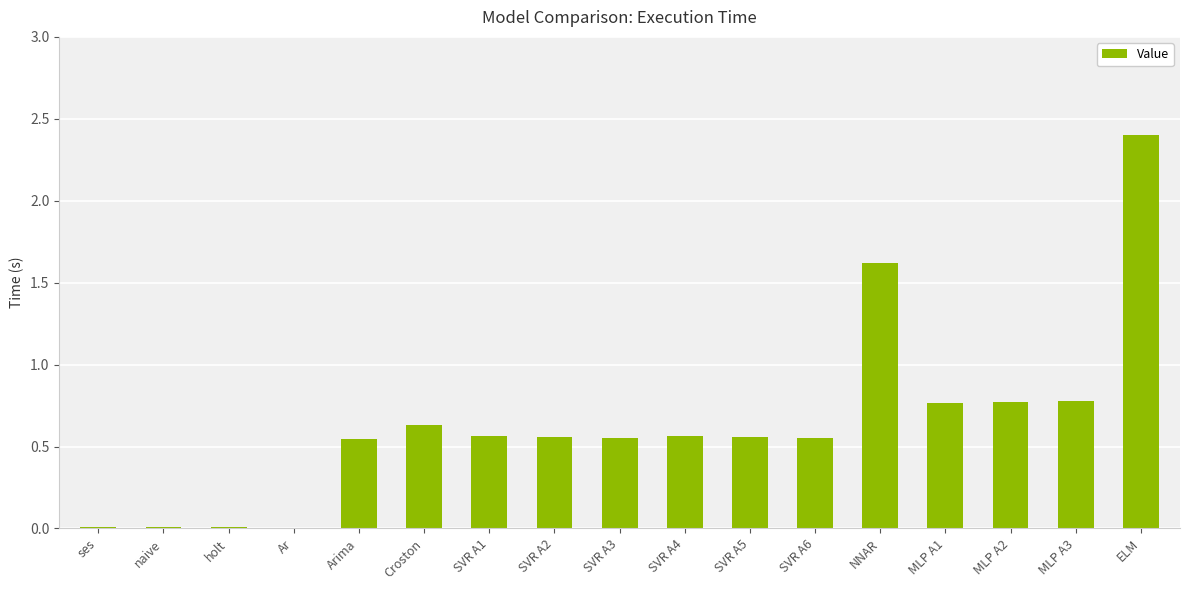

What is the sum of all values?

10.9